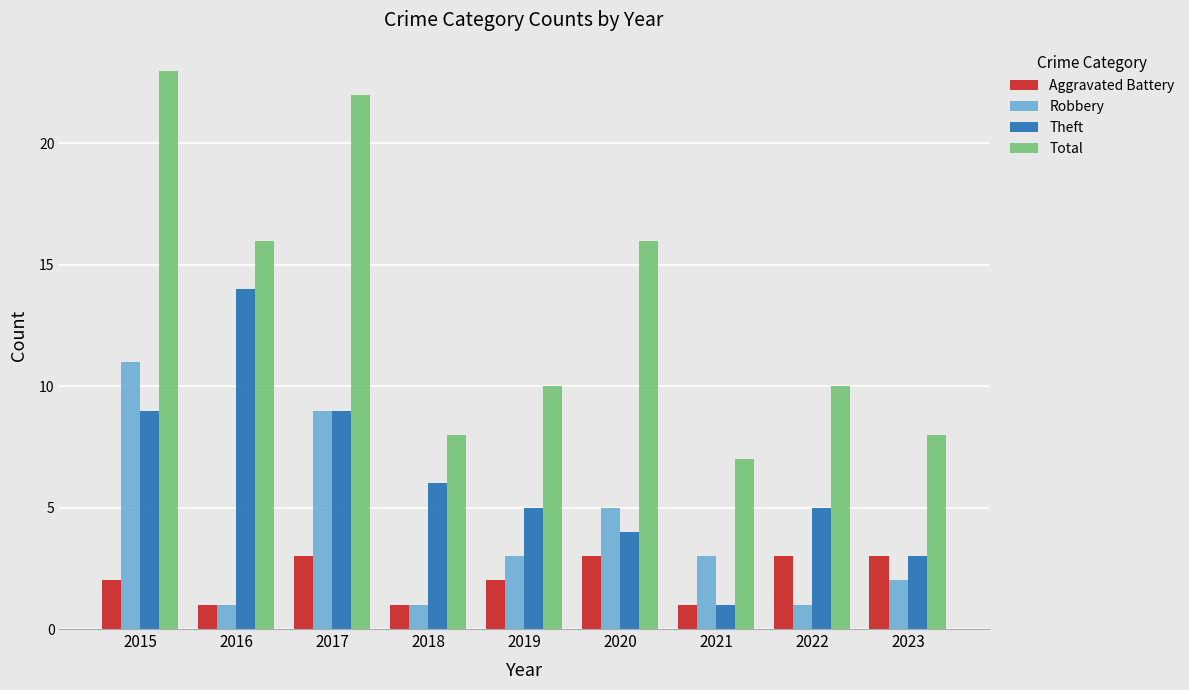

The value of Robbery at 2015 is 5. True or false?

False